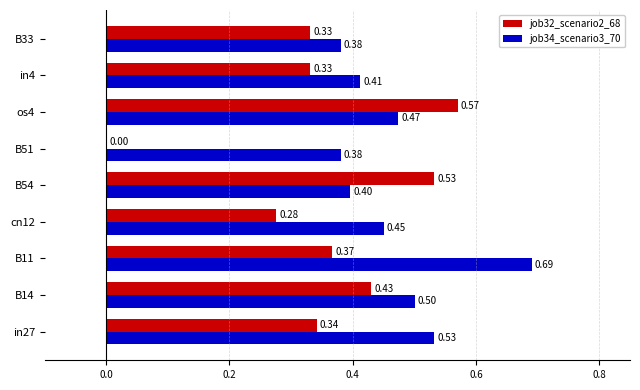

What is the sum of all job34_scenario3_70 values?

4.2